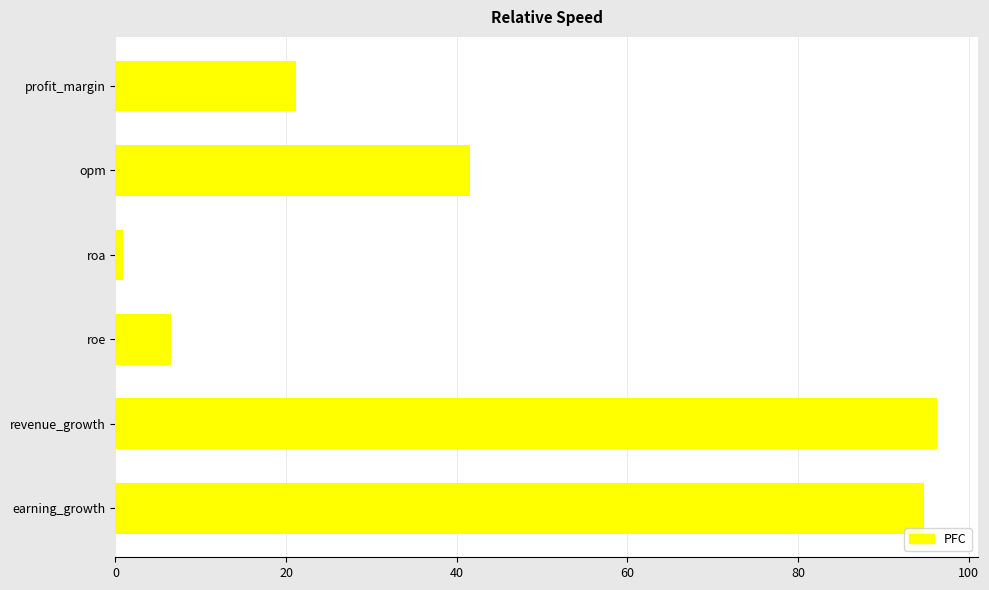

At which label is the value closest to 48?

opm